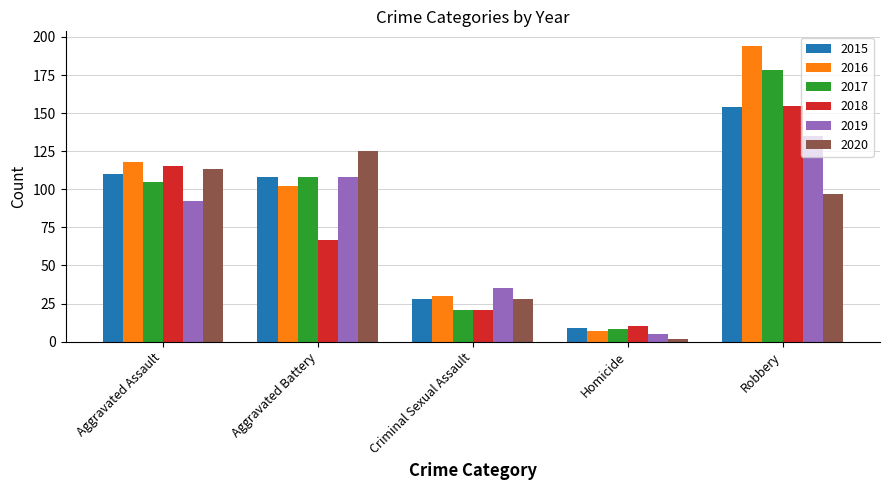

Where does the 2020 series first go above 97?

Aggravated Assault